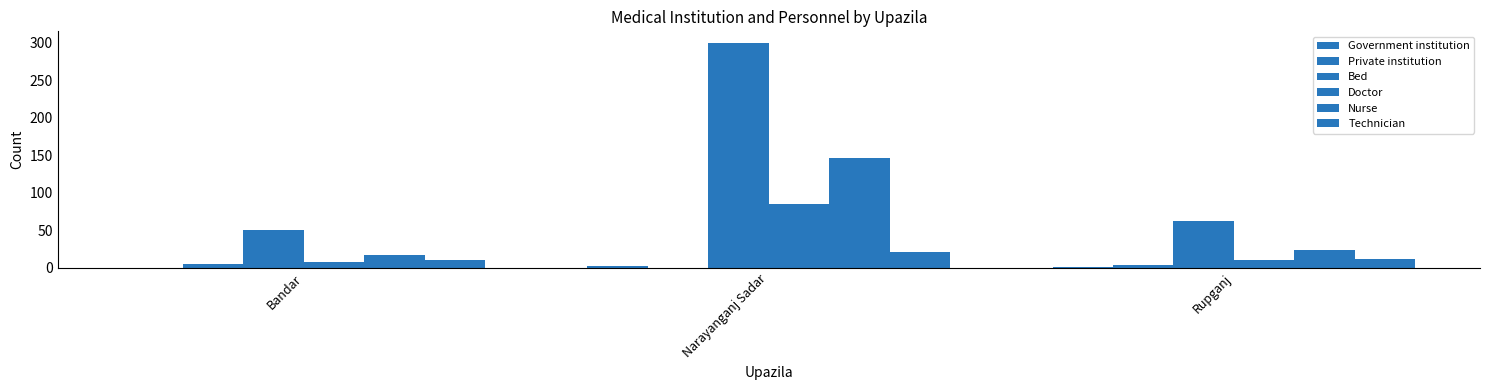

The value of Private institution at Narayanganj Sadar is -2. True or false?

False